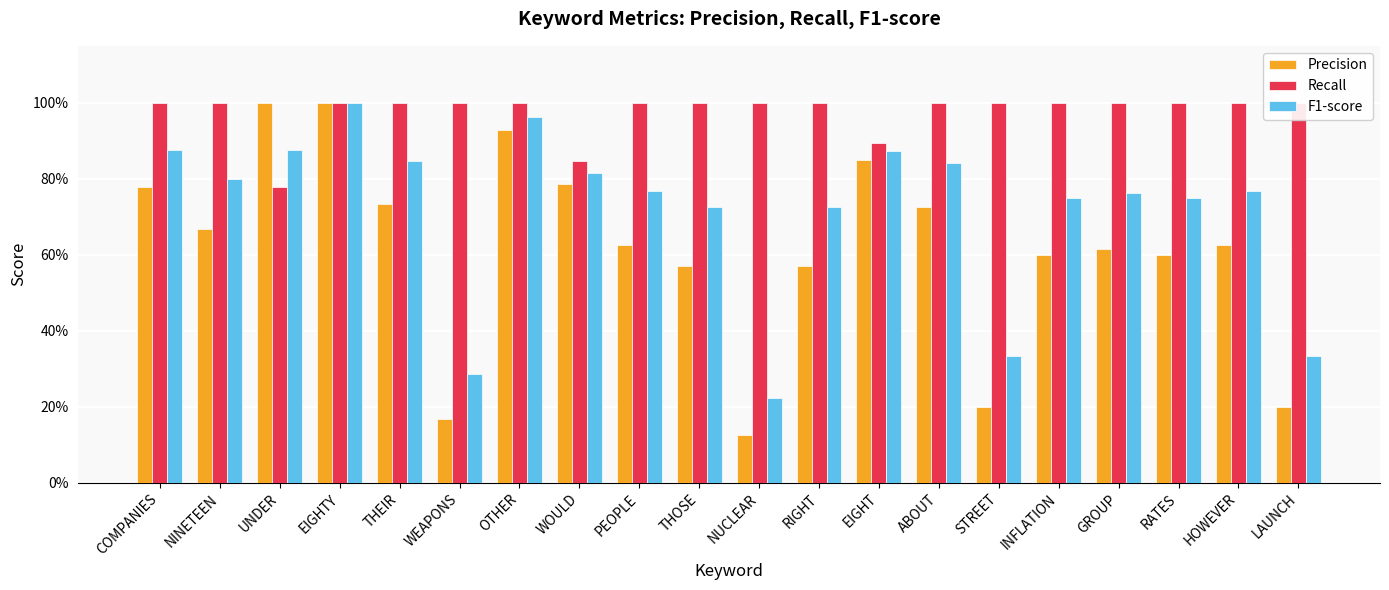

Is it true that Precision equals 0.8 at WOULD?

True